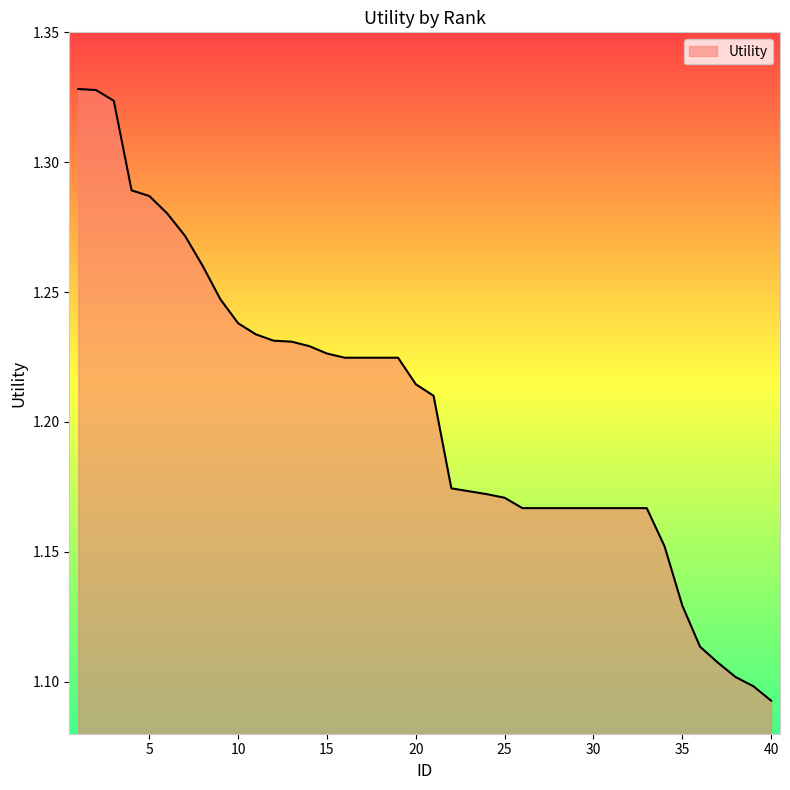

How many lines are shown in the chart?

1